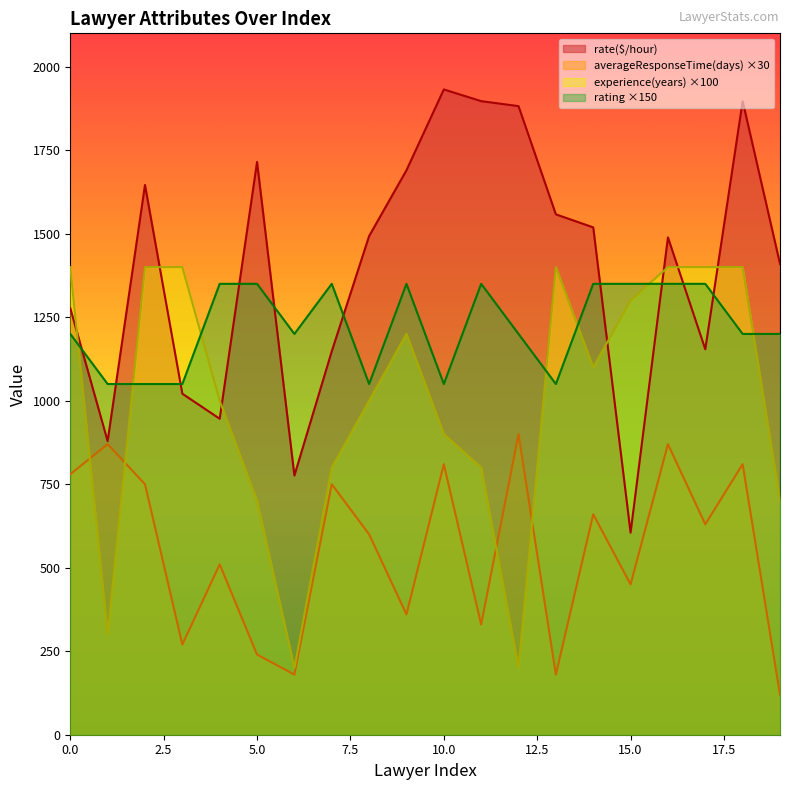

What is the average value of the experience(years) series?

1000